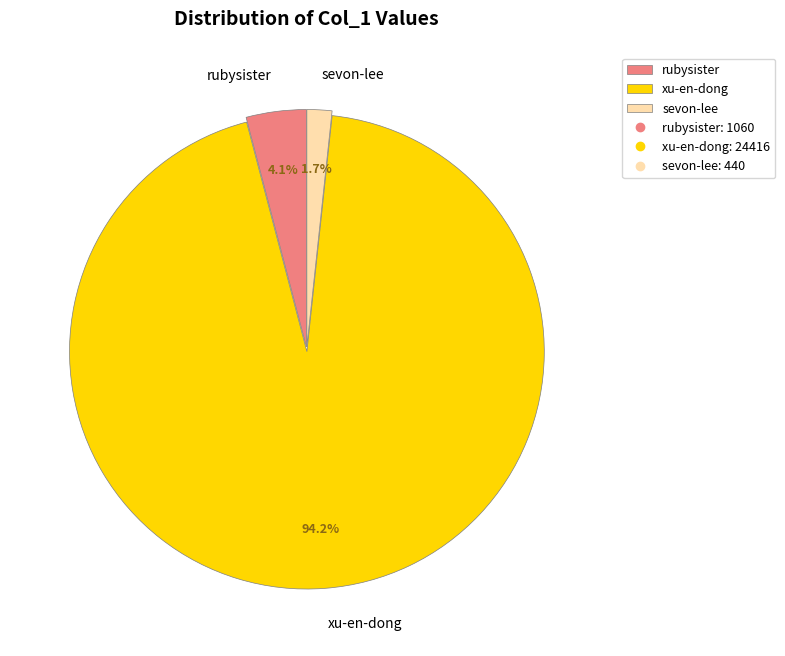

How many segments does this pie chart have?

3